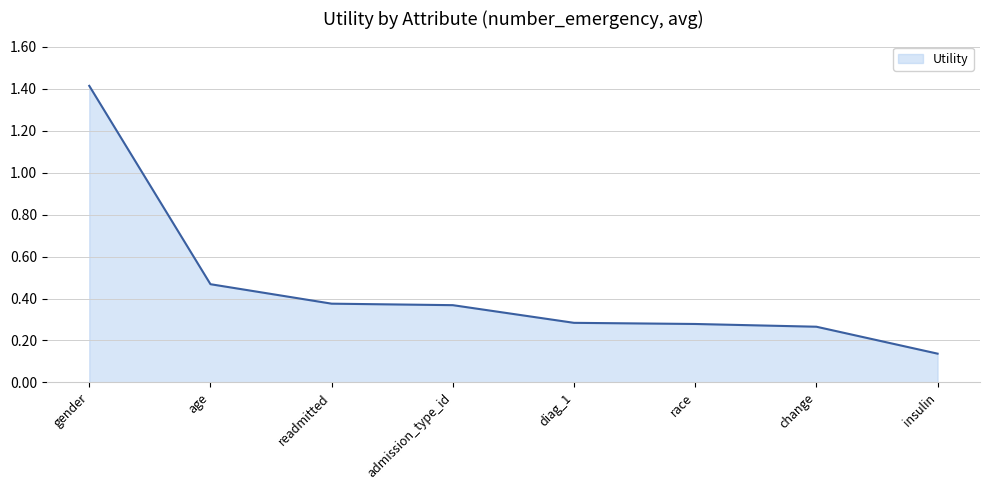

Which has a higher value, admission_type_id or change?

admission_type_id